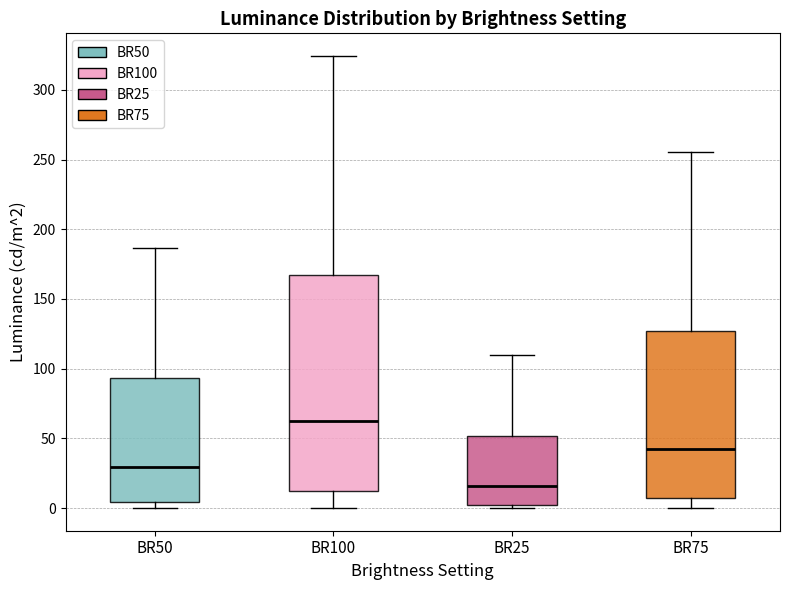

Reading left to right, read every box against the y-axis: the position of its median line, the range the box covers, and the ends of its whiskers. The values are not printed on the chart, so give them approximately, as read against the axis.

BR50: median 30, box 5 to 95, whiskers 0 to 185
BR100: median 65, box 15 to 165, whiskers 0 to 325
BR25: median 15, box 0 to 50, whiskers 0 (just below the box's lower edge) to 110
BR75: median 40, box 5 to 125, whiskers 0 to 255